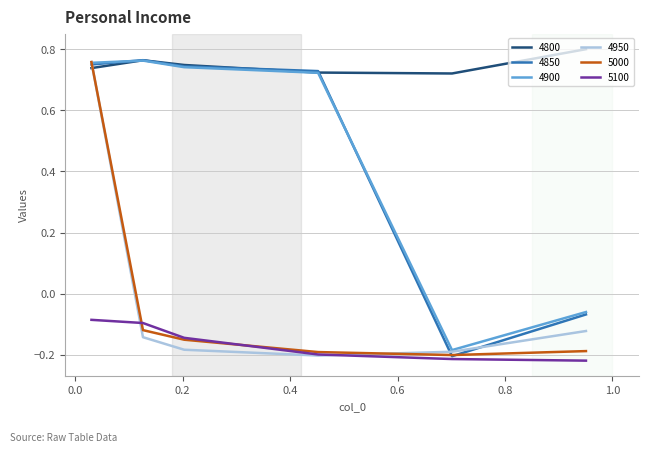

Which series has the largest total across all categories?

4800